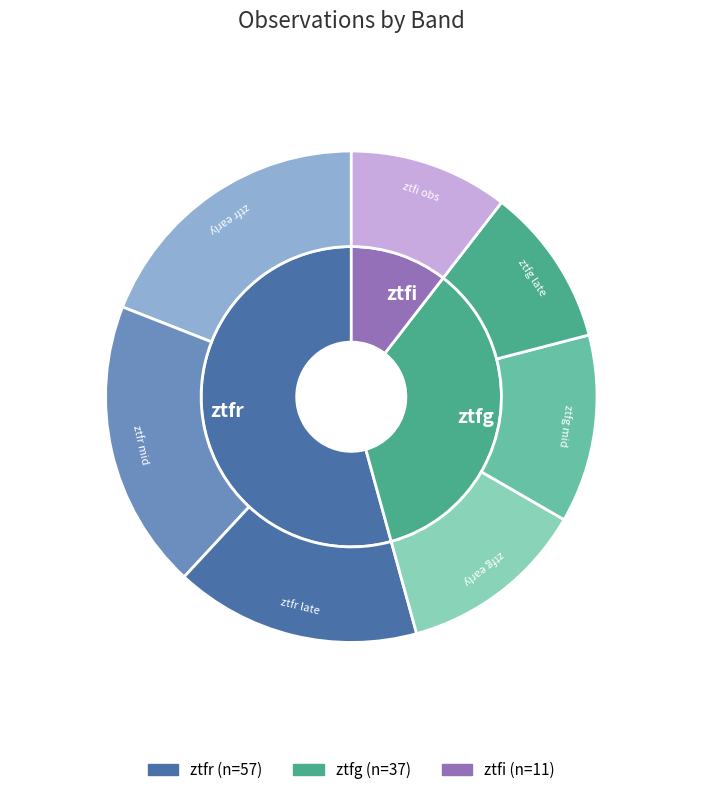

What percentage is the ztfg slice, to the nearest percent?

35%